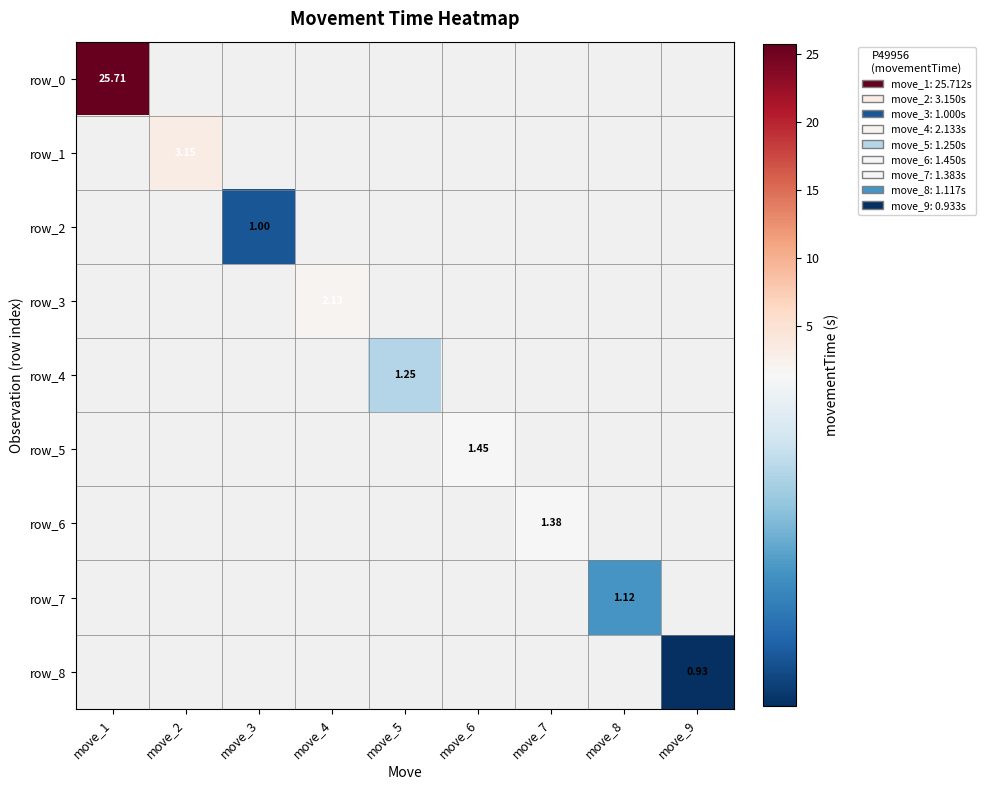

Which label corresponds to the largest value in the chart?

move_1